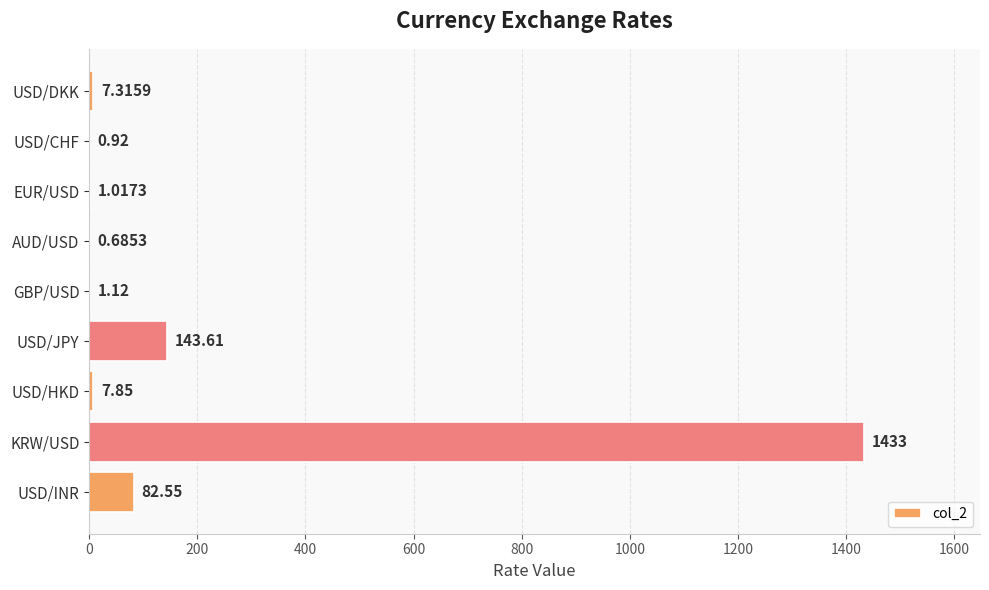

At which label is the value closest to 716?

USD/JPY